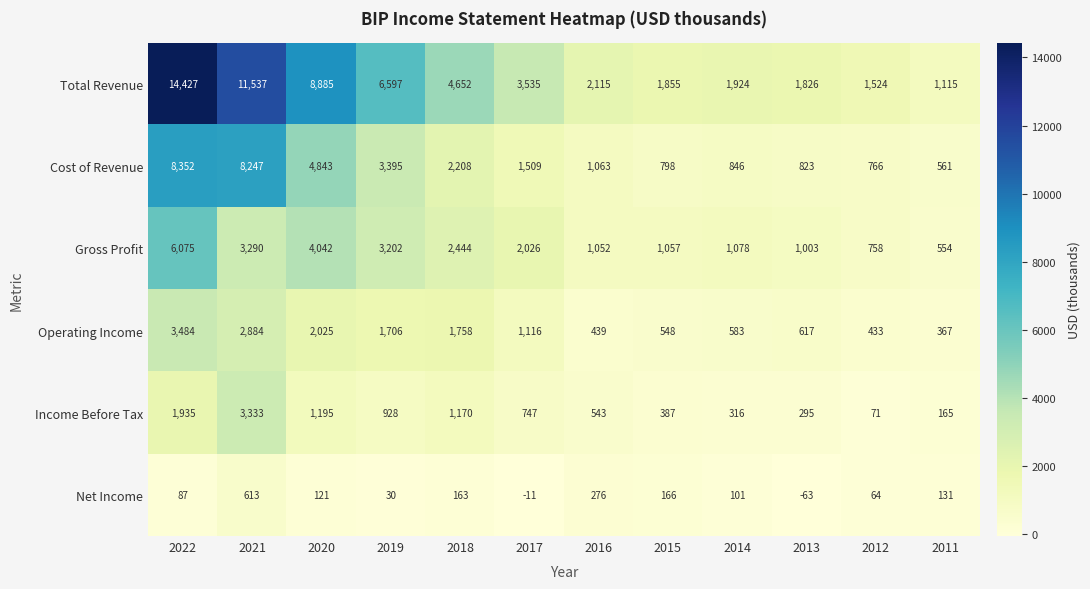

Rank the series at 2021 from lowest to highest value.

Net Income, Operating Income, Gross Profit, Income Before Tax, Cost of Revenue, Total Revenue